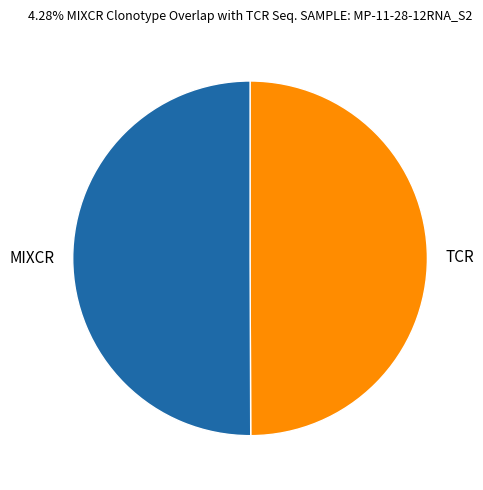

Do MIXCR and TCR together represent more than half of the pie?

Yes